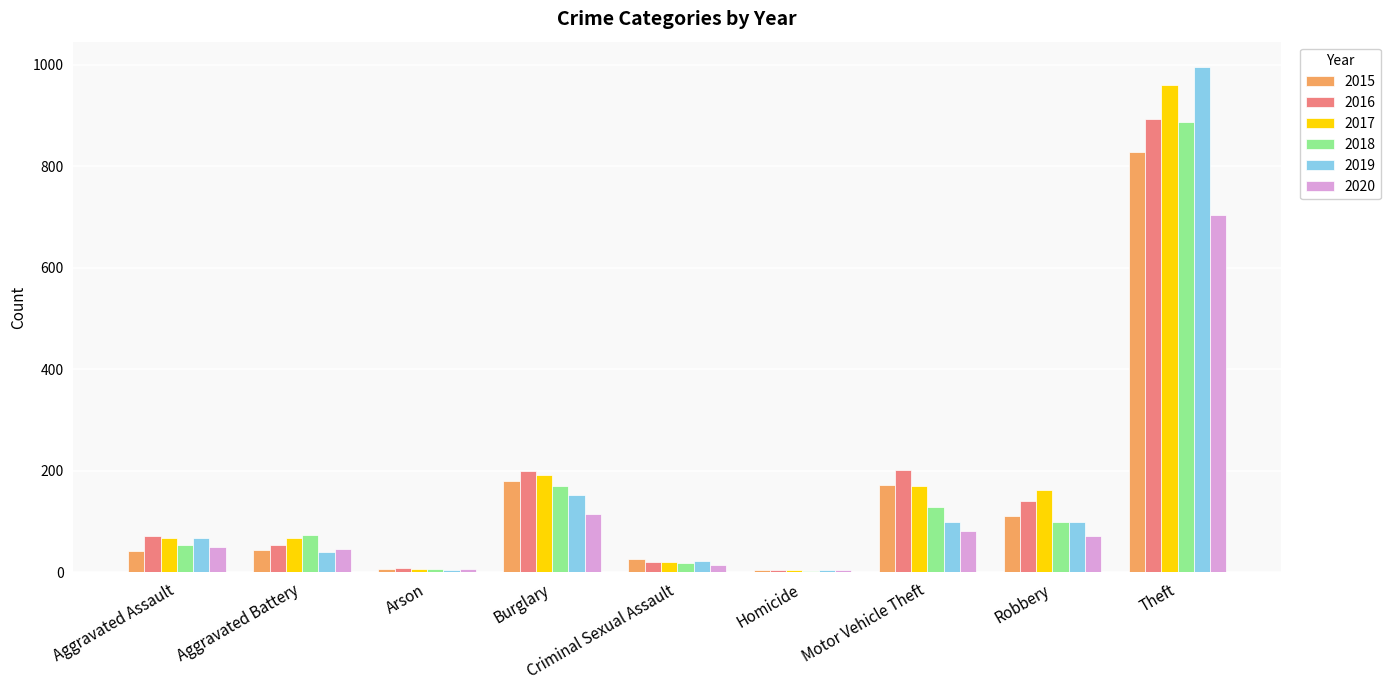

The 2018 series shows 54 at Aggravated Assault. True or false?

True